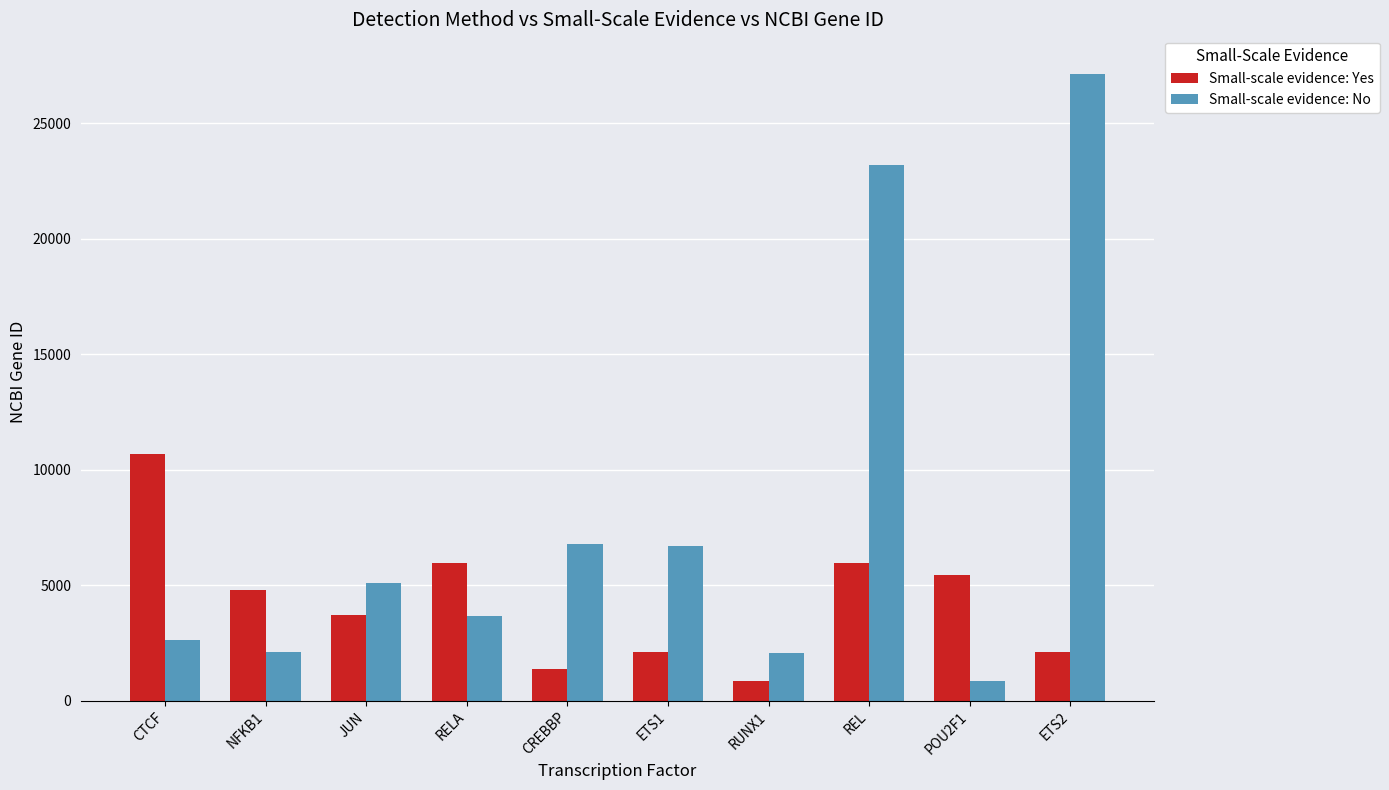

Is the value of Small-scale evidence: Yes at RELA greater than the value of Small-scale evidence: No at RUNX1?

Yes